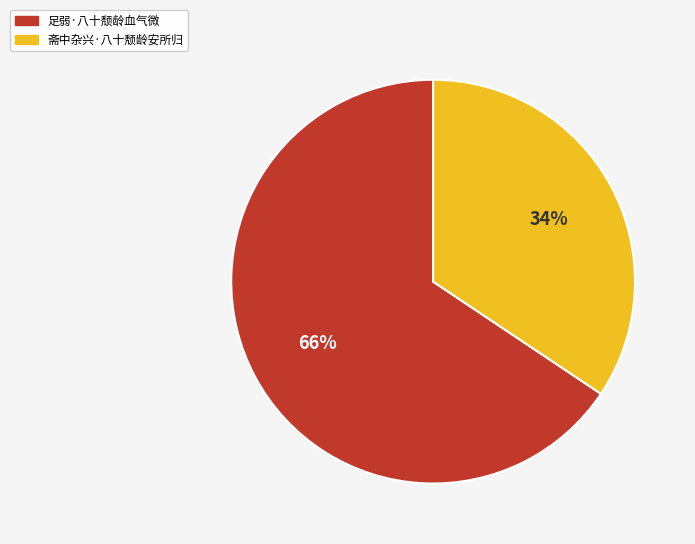

Rank the categories by value from lowest to highest.

斋中杂兴·八十颓龄安所归, 足弱·八十颓龄血气微